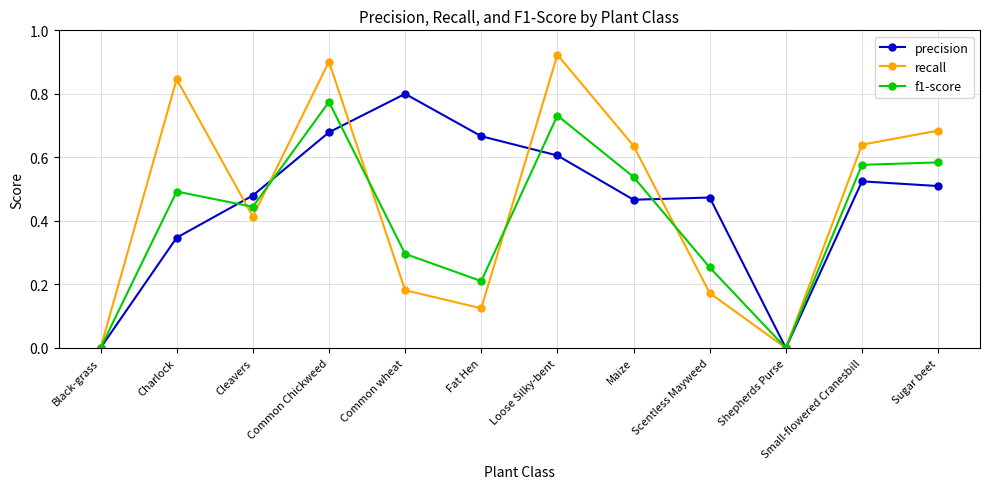

Which label corresponds to the largest value in the chart?

Loose Silky-bent